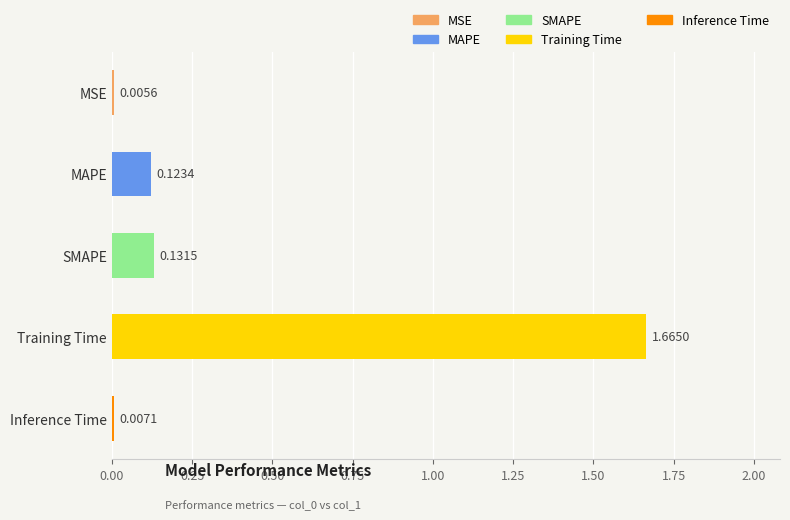

What is the change in value from SMAPE to Training Time?

+1.5